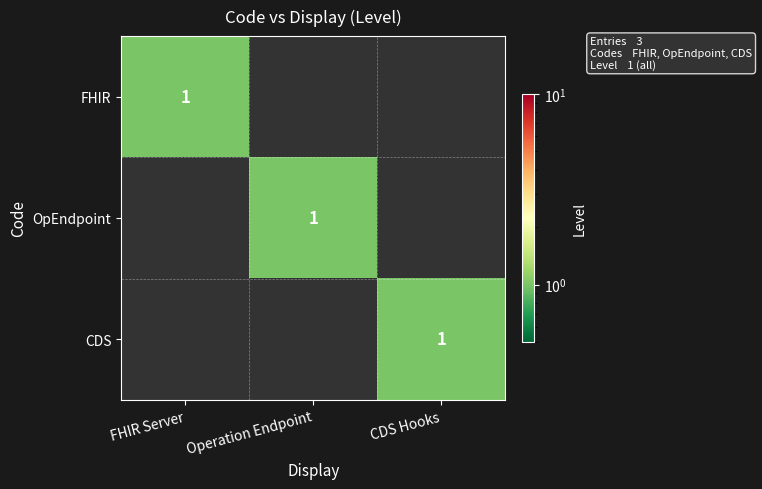

What is the total value across all series at Operation Endpoint?

1